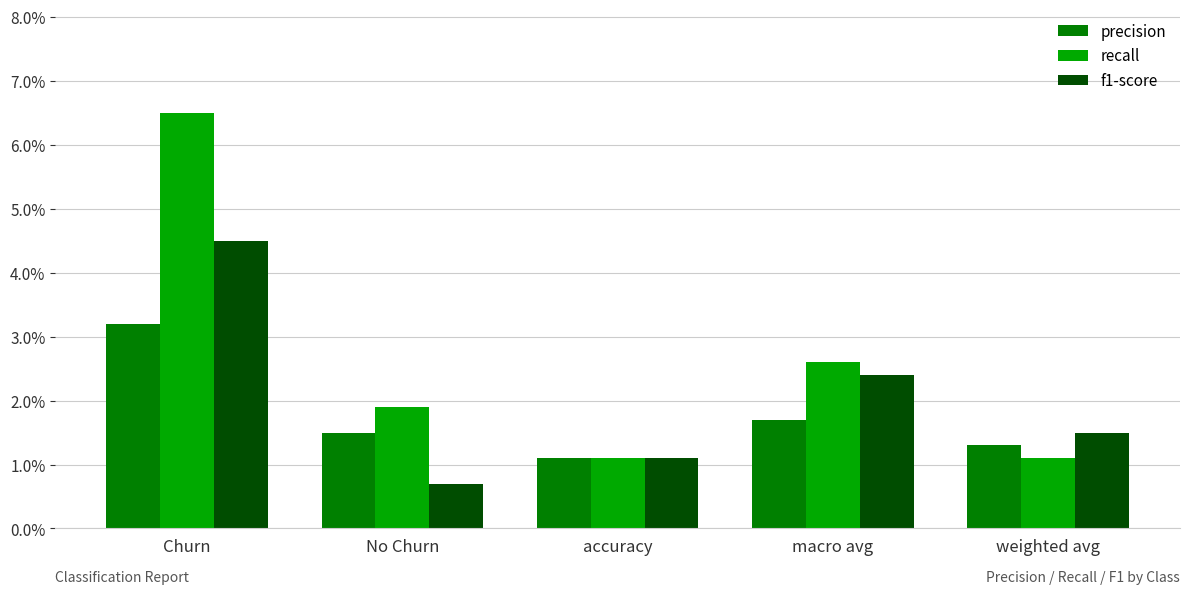

Which series has the widest spread of values?

recall